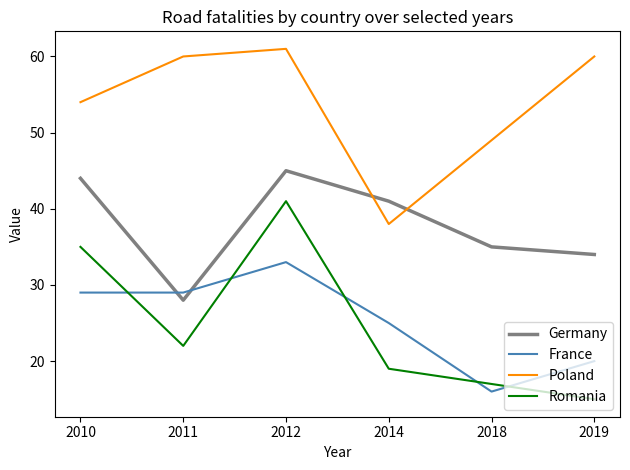

At 2018, list the series in order from smallest to largest.

France, Romania, Germany, Poland